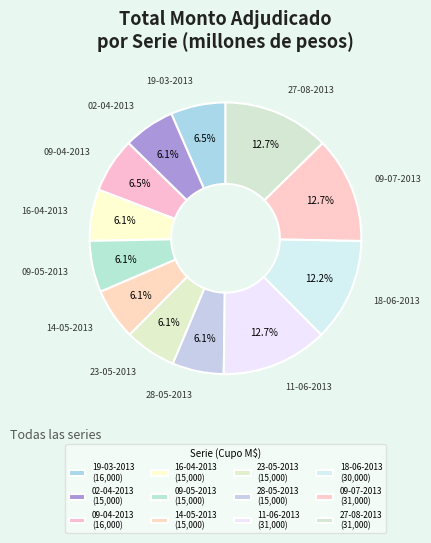

True or false: 02-04-2013 accounts for 6% of the total.

True